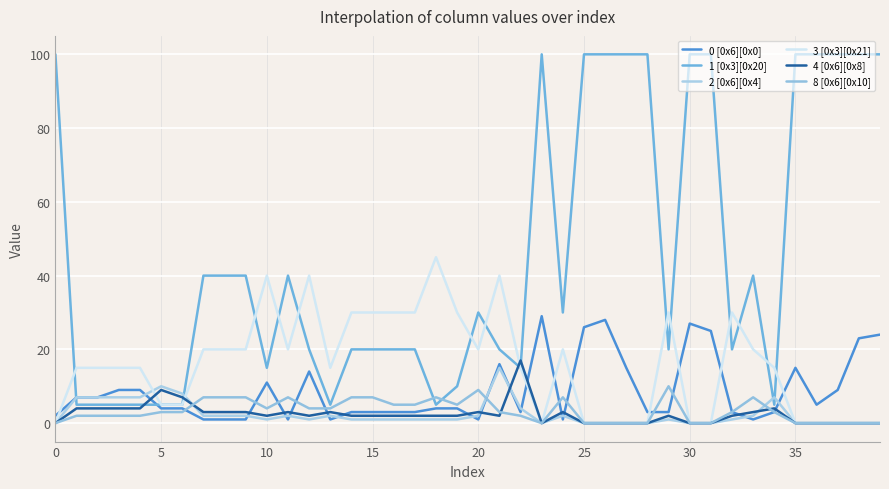

What are all the series names shown in the legend?

0 [0x6][0x0], 1 [0x3][0x20], 2 [0x6][0x4], 3 [0x3][0x21], 4 [0x6][0x8], 8 [0x6][0x10]